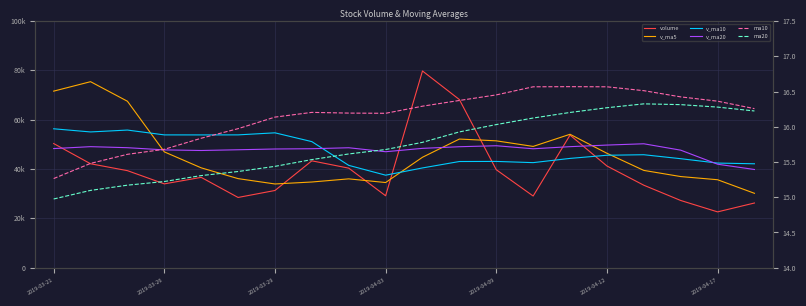

Reading left to right, transcribe all the data shown in this chart.

volume: 50336.5	42141.3	39344.5	33986.7	36623.6	28478.8	31305.0	43331.8	40362.3	29163.0	79761.8	68167.4	39723.5	29062.1	53757.8	41243.3	33444.0	27254.6	22631.6	26228.8
v_ma5: 71585.0	75417.7	67487.2	46963.8	40486.5	36115.0	33947.7	34745.2	36020.3	34528.2	44784.8	52157.2	51435.6	49175.6	54094.5	46390.8	39446.2	36952.4	35666.3	30160.5
v_ma10: 56319.5	55043.3	55803.9	53844.3	53833.6	53850.0	54682.7	51116.2	41492.1	37507.3	40449.9	43052.5	43090.4	42597.9	44311.3	45587.8	45801.7	44194.0	42420.9	42127.5
v_ma20: 48296.6	49074.3	48654.3	47766.8	47519.9	47817.0	48126.6	48236.8	48632.7	47022.2	48384.7	49047.9	49447.2	48221.1	49072.5	49718.9	50242.2	47655.1	41956.5	39817.4
ma10: 15.3	15.5	15.6	15.7	15.8	16.0	16.1	16.2	16.2	16.2	16.3	16.4	16.5	16.6	16.6	16.6	16.5	16.4	16.4	16.3
ma20: 15.0	15.1	15.2	15.2	15.3	15.4	15.4	15.5	15.6	15.7	15.8	15.9	16.0	16.1	16.2	16.3	16.3	16.3	16.3	16.2